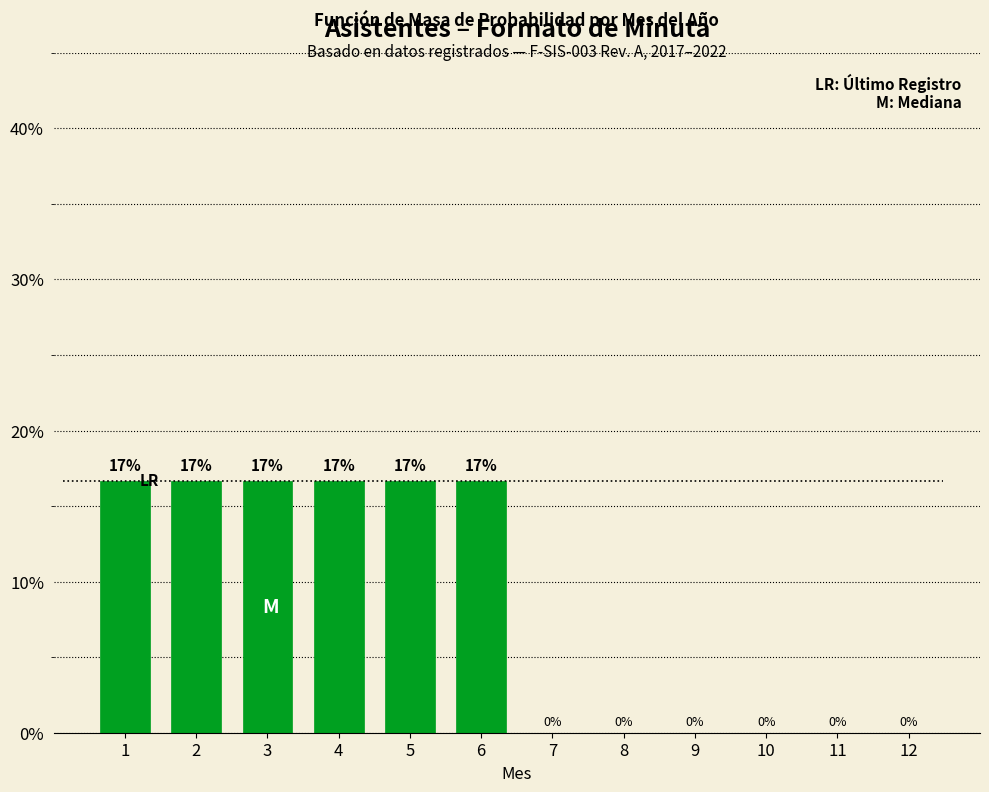

What is the approximate value at 3?

16.7